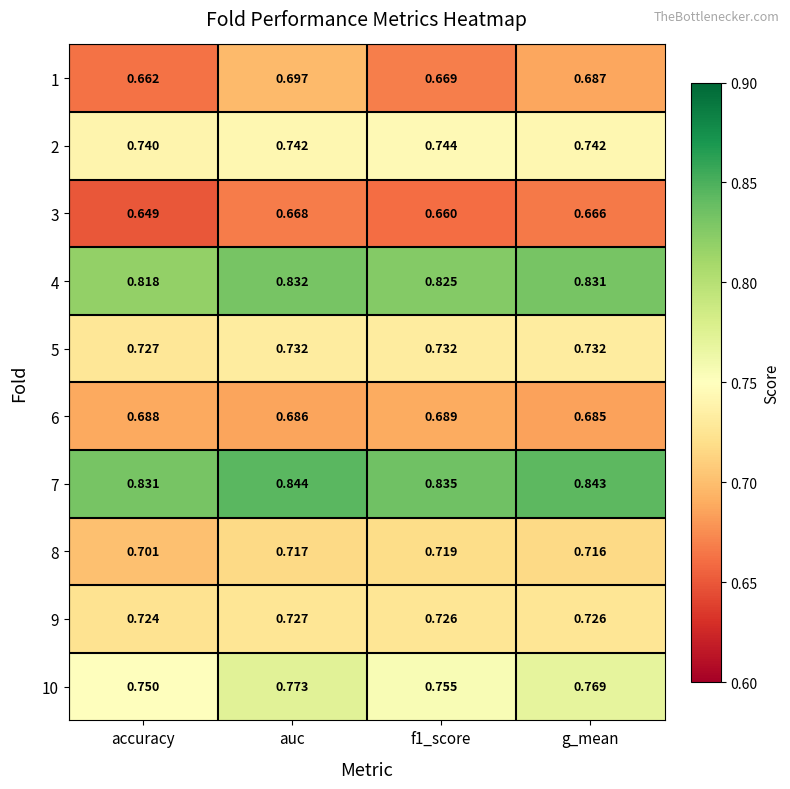

Which category has the lowest value across all series?

accuracy